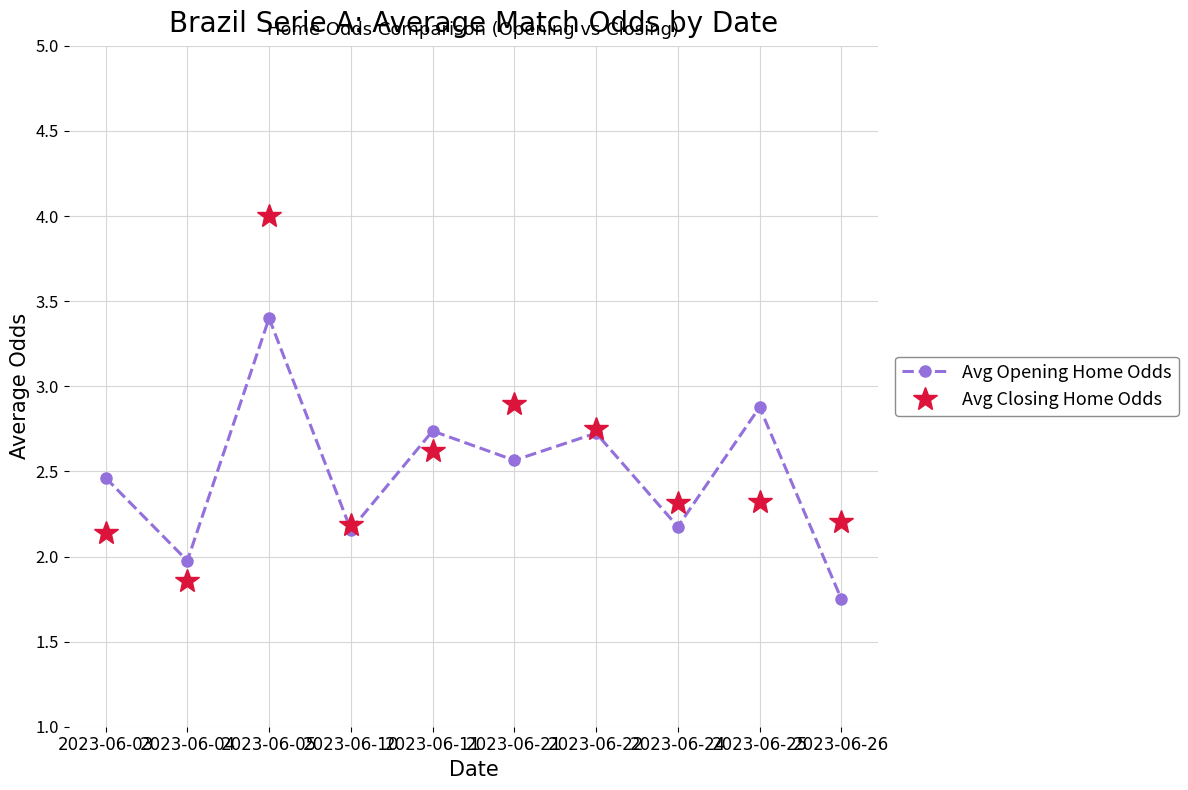

Where is the first local maximum for Avg Closing Home Odds?

2023-06-05